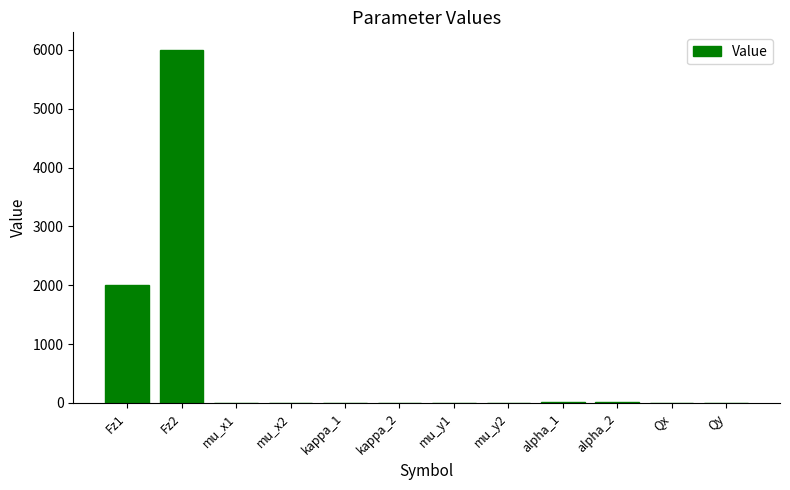

Which label corresponds to the largest value in the chart?

Fz2